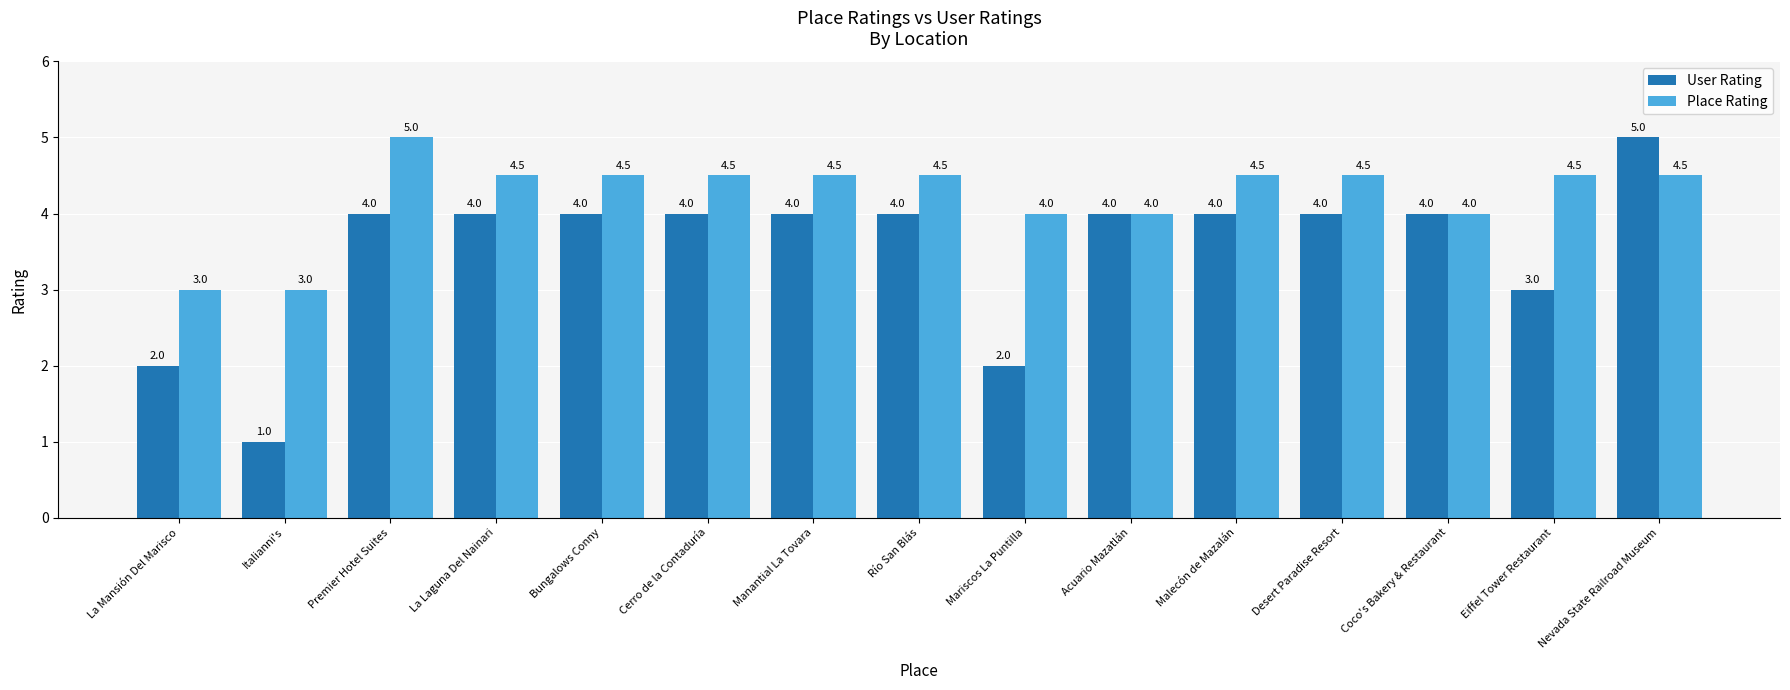

At Premier Hotel Suites, list the series in order from largest to smallest.

Place Rating, User Rating